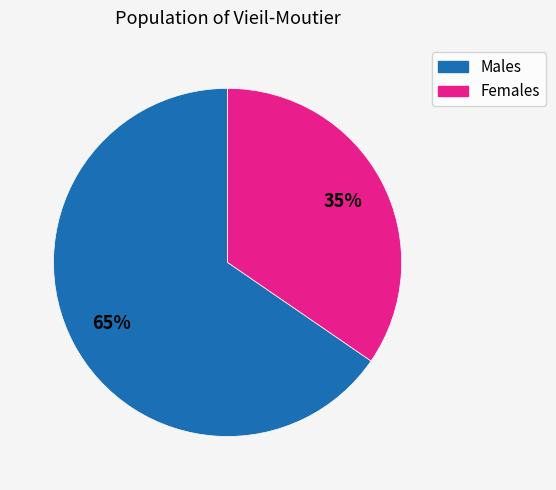

How many segments does this pie chart have?

2